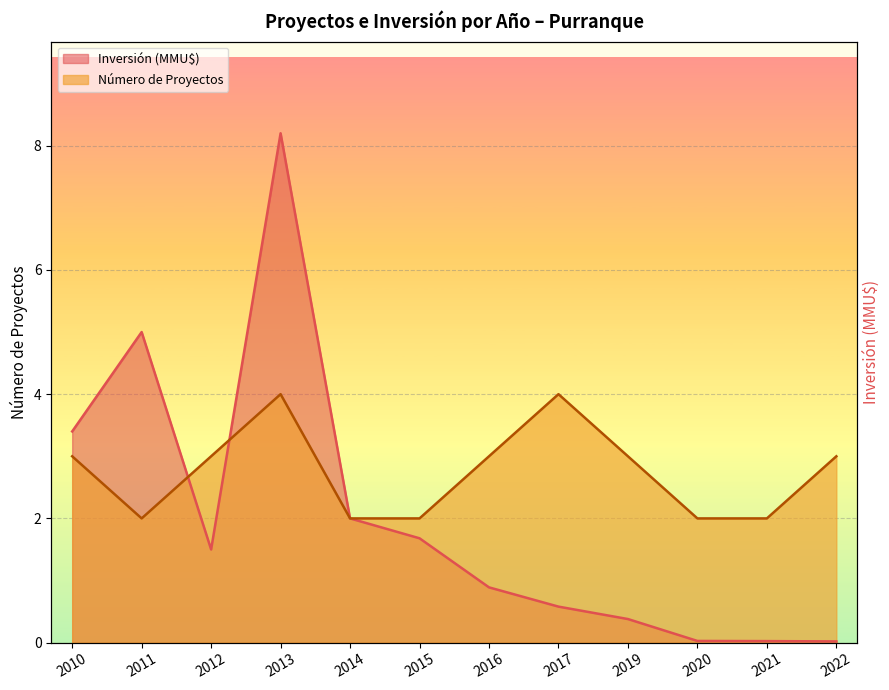

Which category has the highest value across all series?

2013